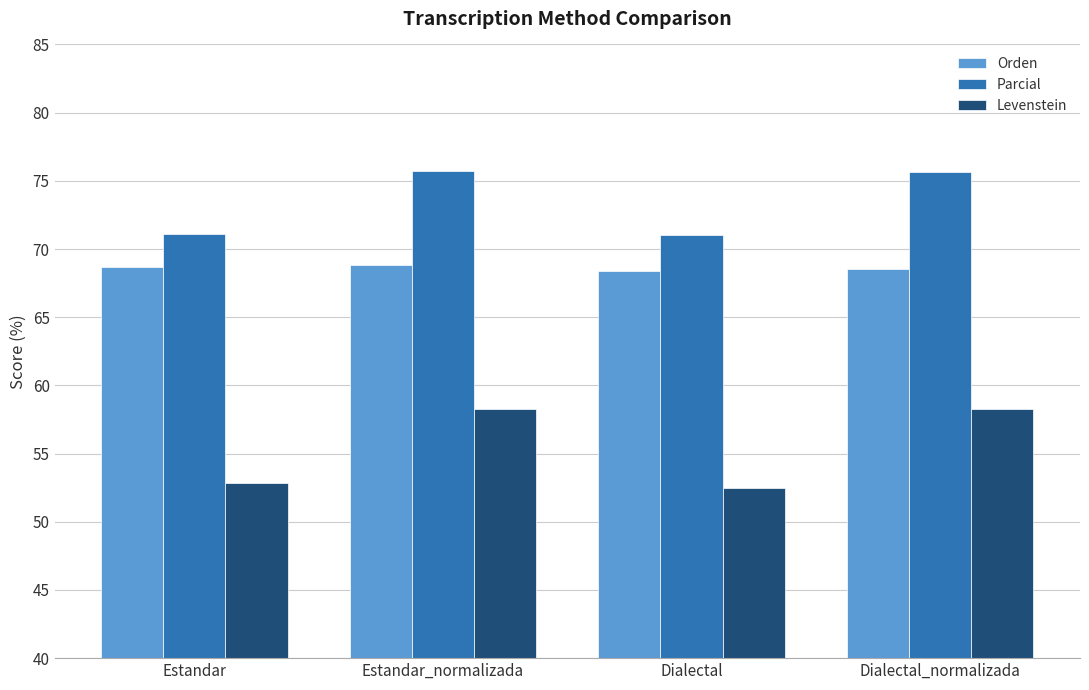

At which category does the chart reach its minimum across all series?

Dialectal